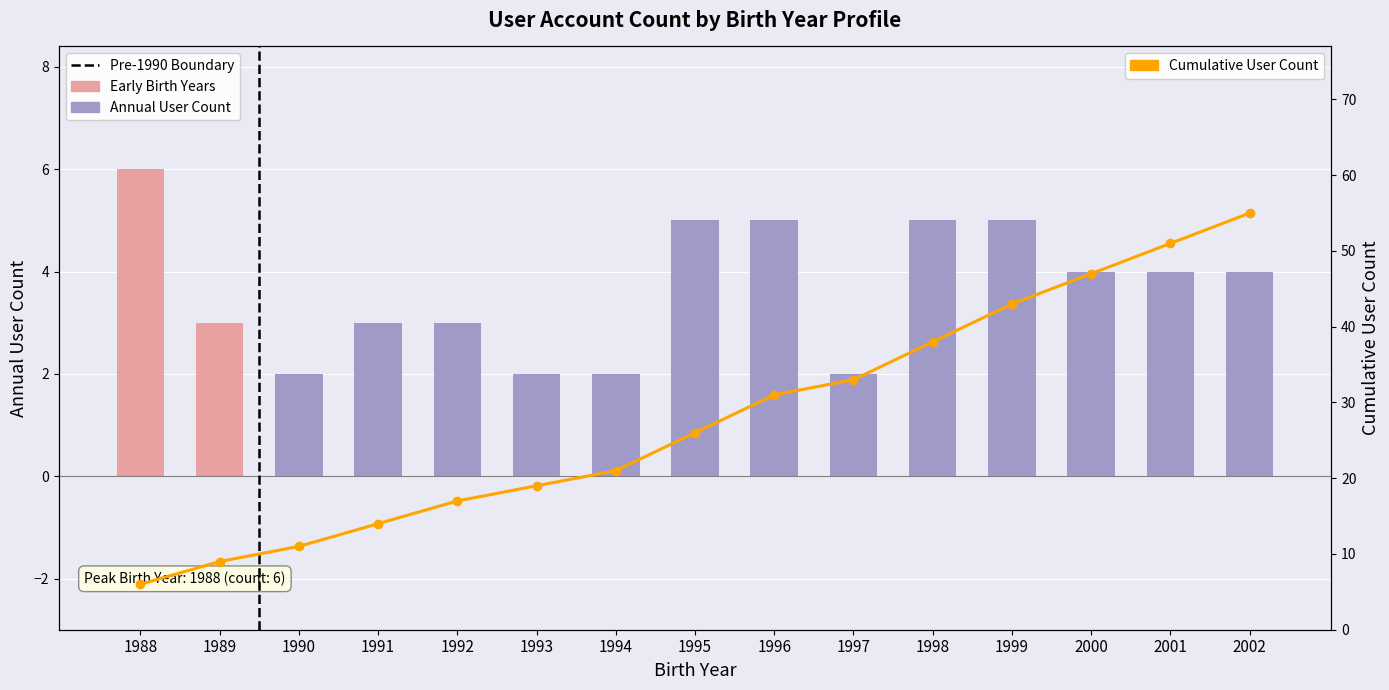

Reading left to right, extract all data points from this chart.

Annual User Count: 1988=6	1989=3	1990=2	1991=3	1992=3	1993=2	1994=2	1995=5	1996=5	1997=2	1998=5	1999=5	2000=4	2001=4	2002=4
Cumulative User Count: 1988=6	1989=9	1990=11	1991=14	1992=17	1993=19	1994=21	1995=26	1996=31	1997=33	1998=38	1999=43	2000=47	2001=51	2002=55